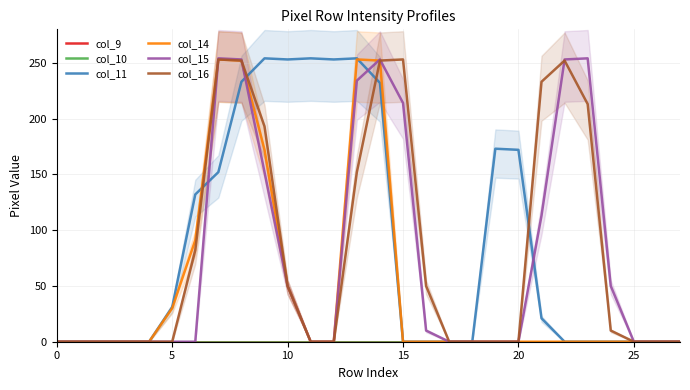

What is the difference between the second highest and second lowest values in the col_16 series?

253